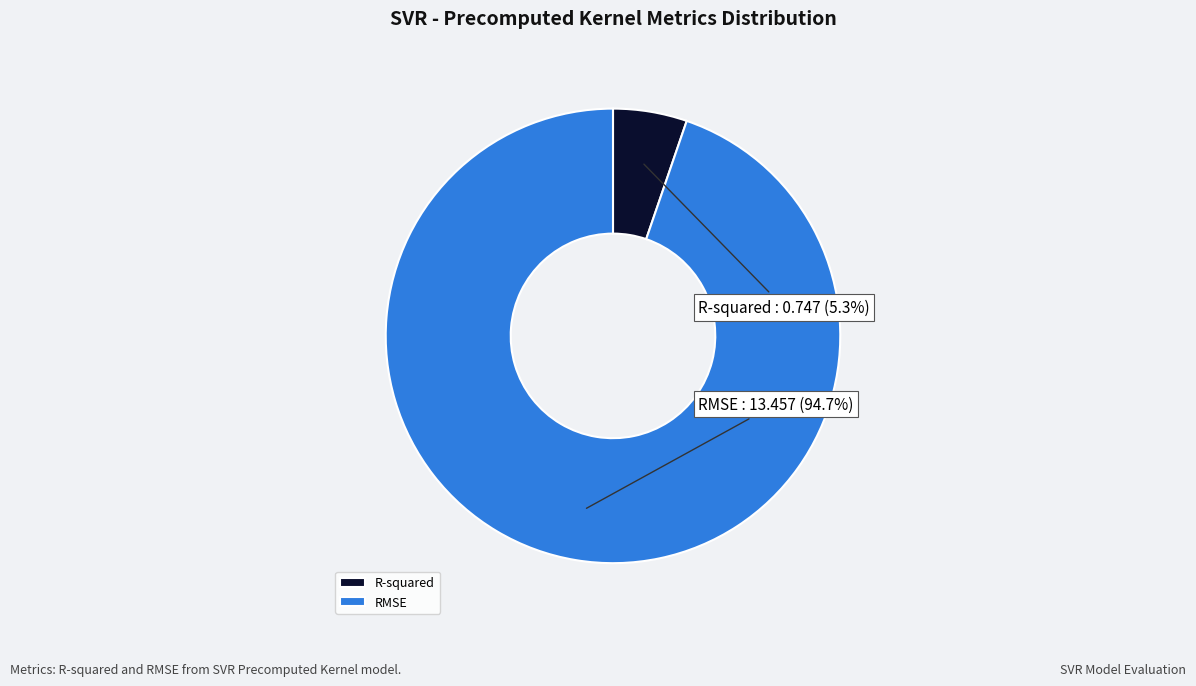

How many segments does this pie chart have?

2